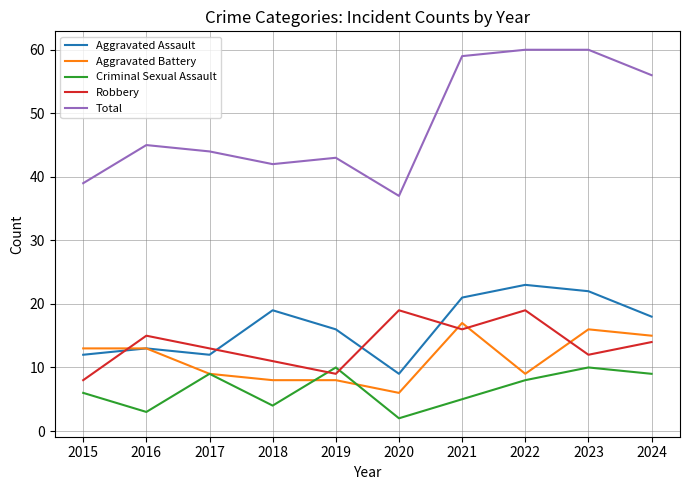

What is the difference between the second highest and minimum values in the Aggravated Battery series?

10